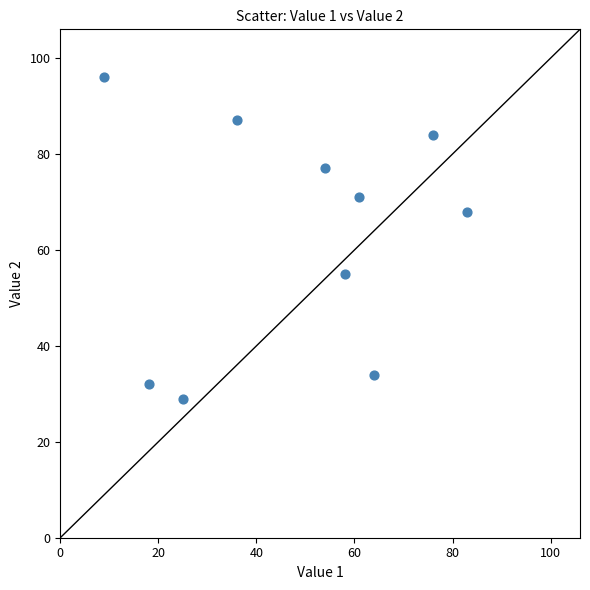

What is the average X value?

48